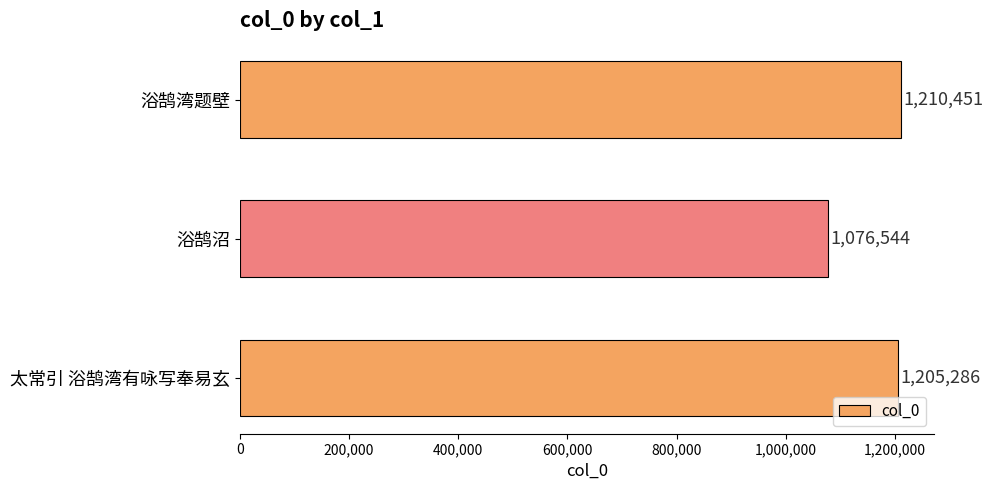

What is the change in value from 浴鹄沼 to 太常引 浴鹄湾有咏写奉易玄?

+128742